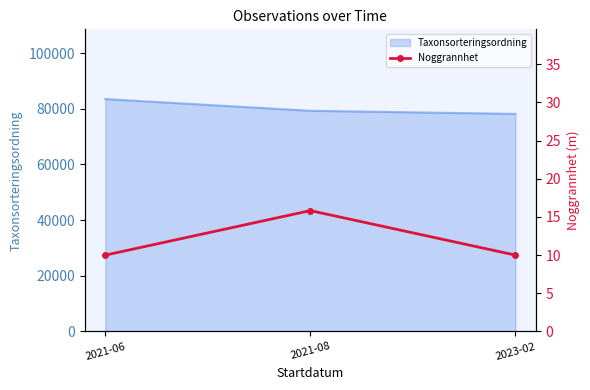

How many values are between 10 and 15?

2